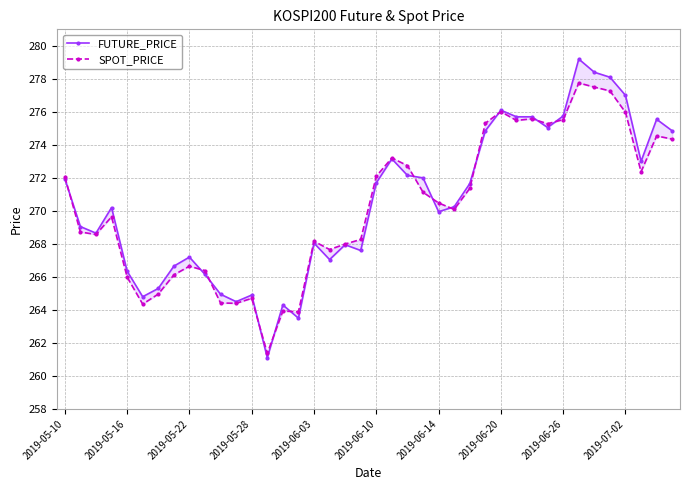

How many data points in FUTURE_PRICE are above 270?

21